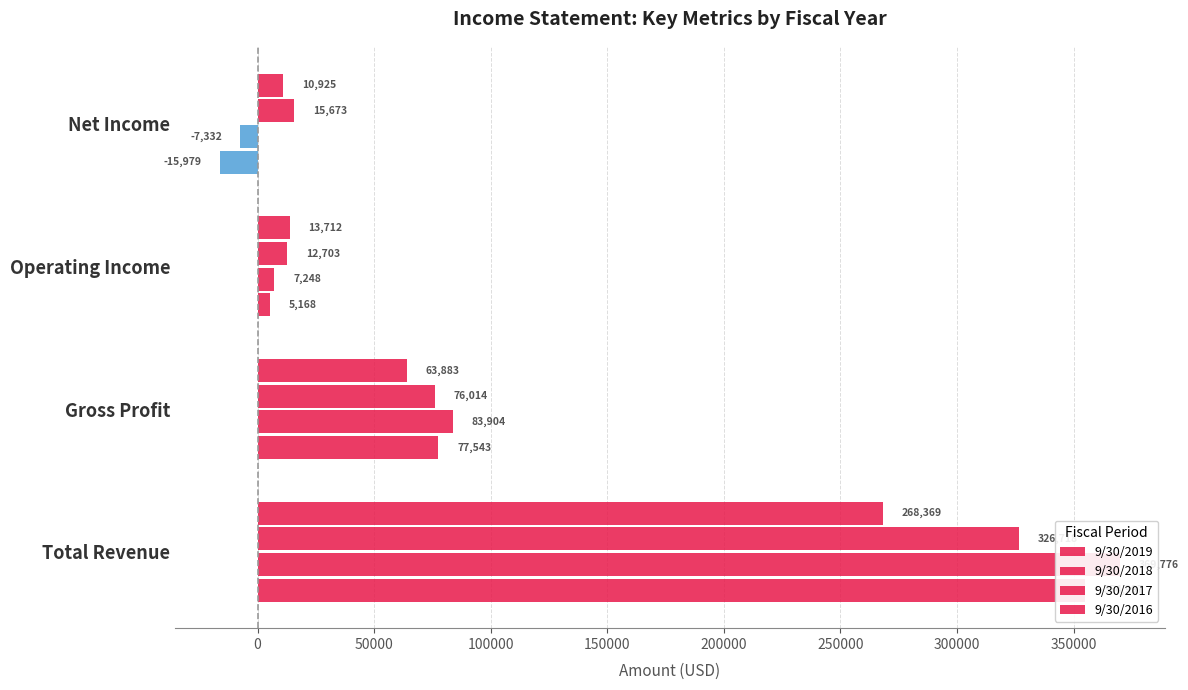

Which series has the largest range (max minus min)?

9/30/2018